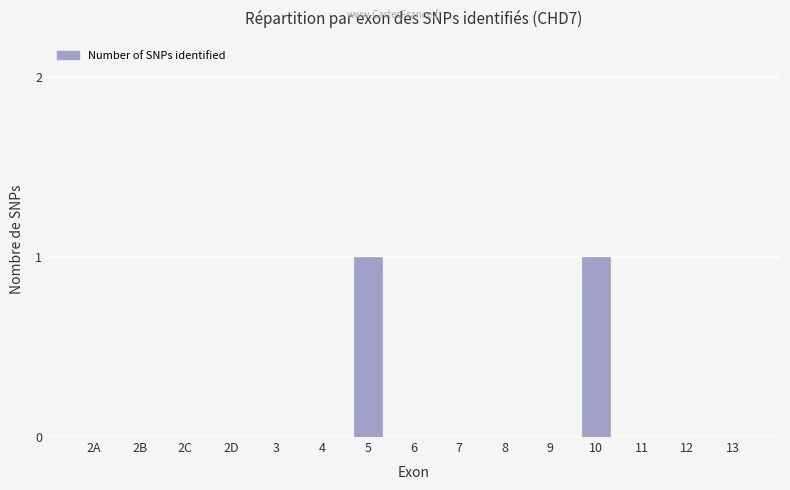

Is it true that the value at 5 is 2?

False